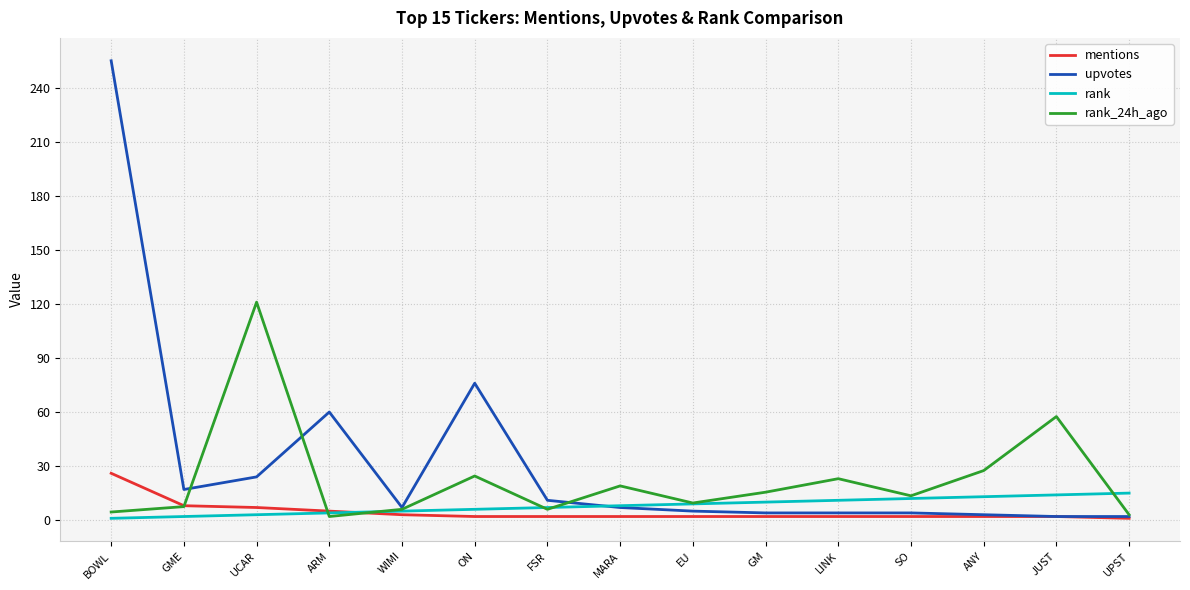

True or false: rank has a value of 22.7 at ANY.

False